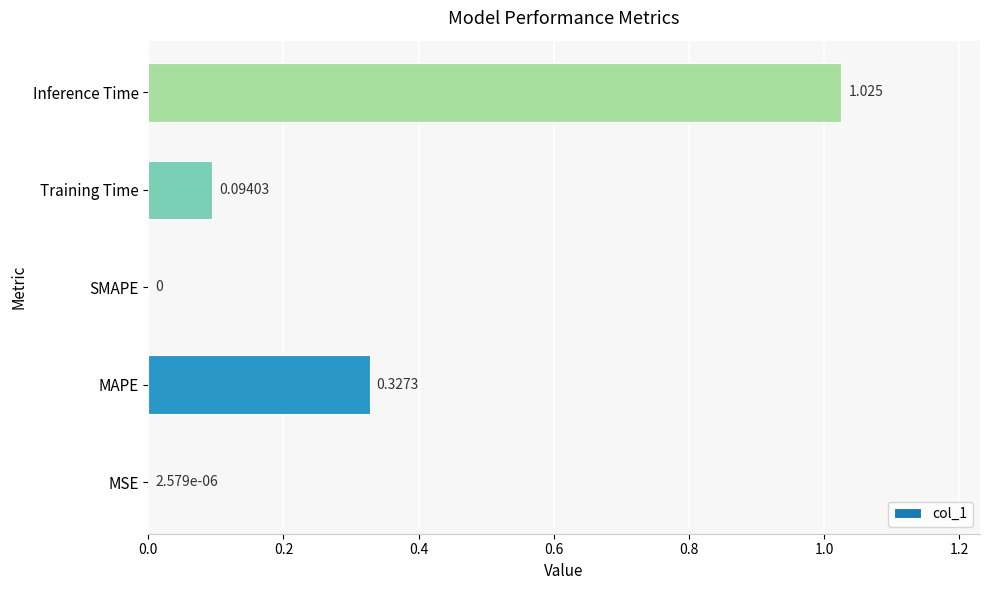

Which has a higher value, SMAPE or MAPE?

MAPE